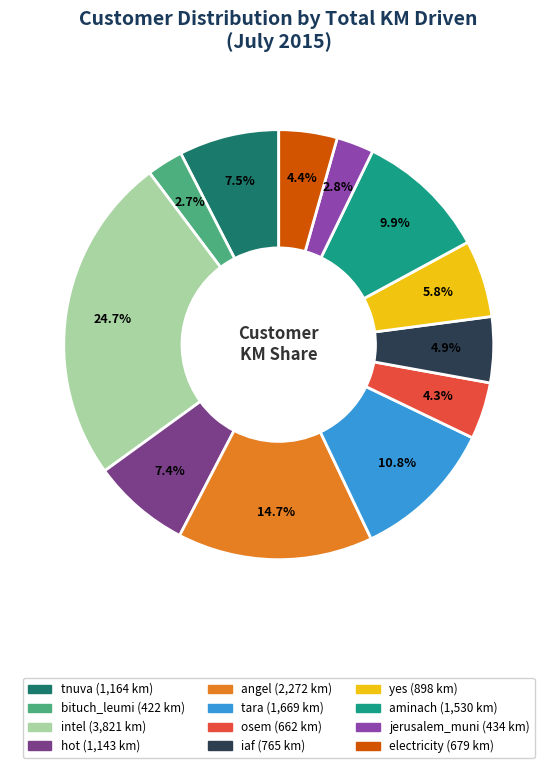

Approximately how many times larger is the value at bituch_leumi compared to aminach?

0.3